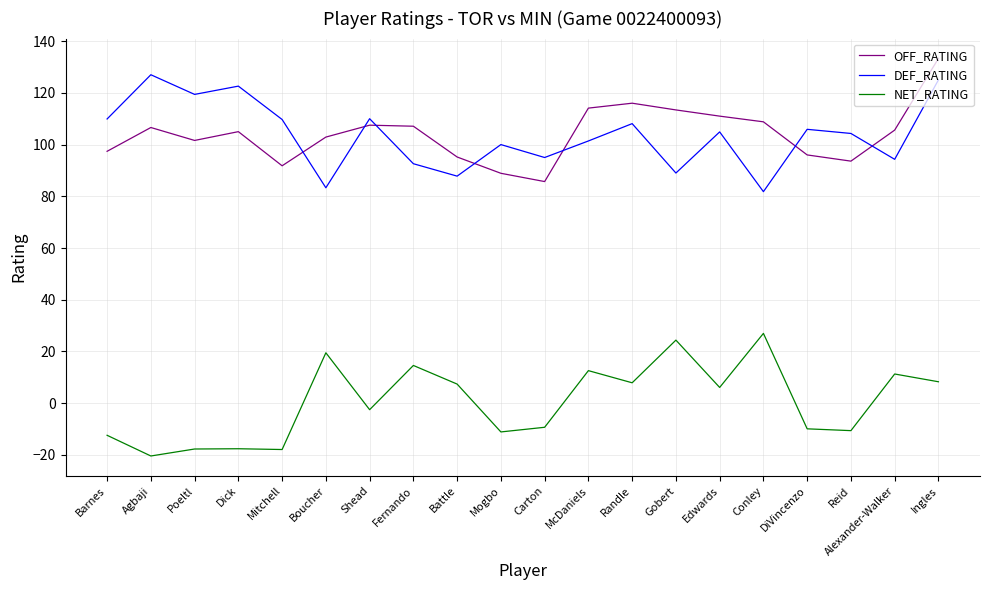

At which label does NET_RATING reach its minimum?

Agbaji